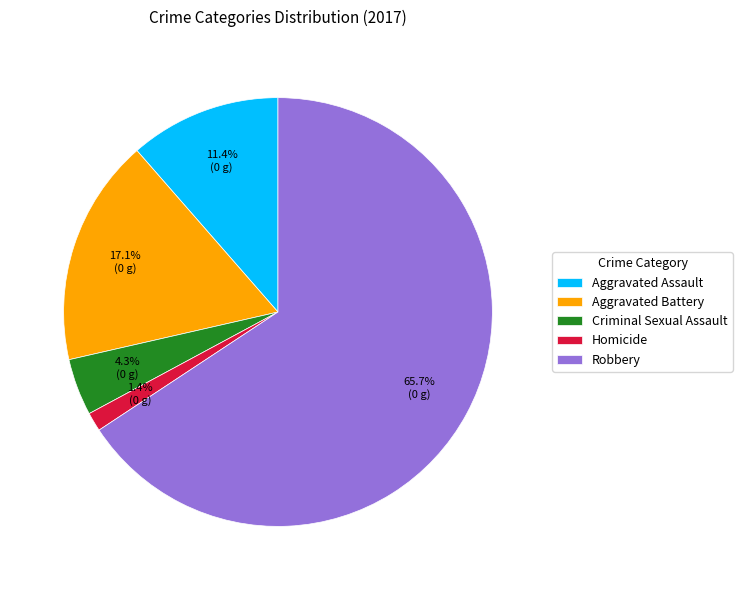

Is Aggravated Battery the majority of the pie?

No